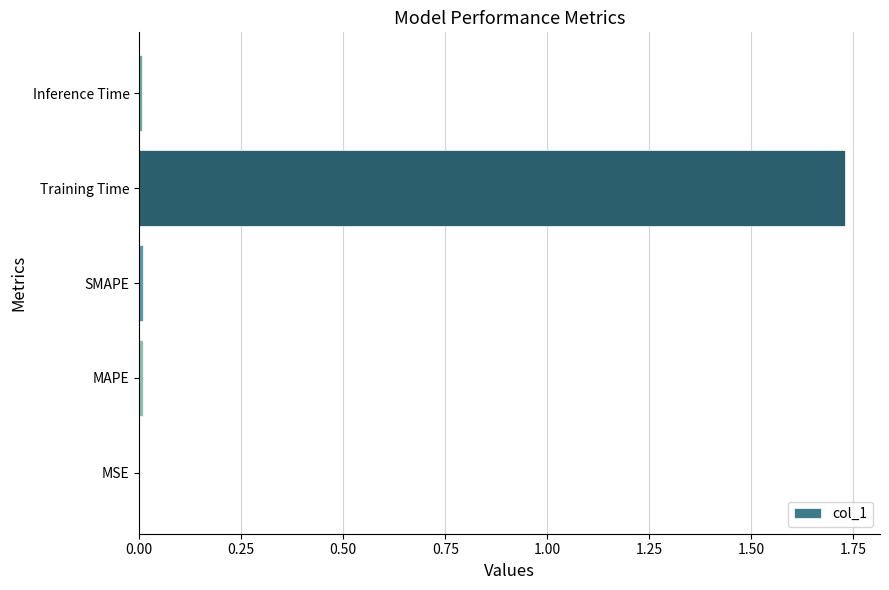

Between Inference Time and Training Time, which is larger?

Training Time